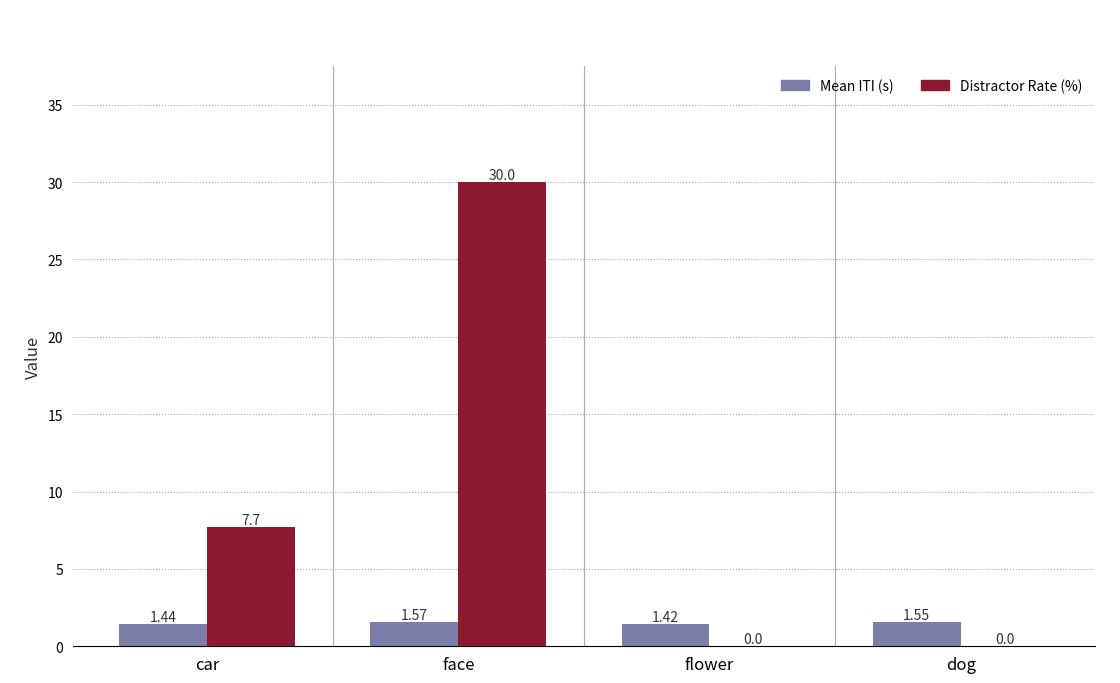

What is the difference between the Distractor Rate (%) values at flower and car?

7.7